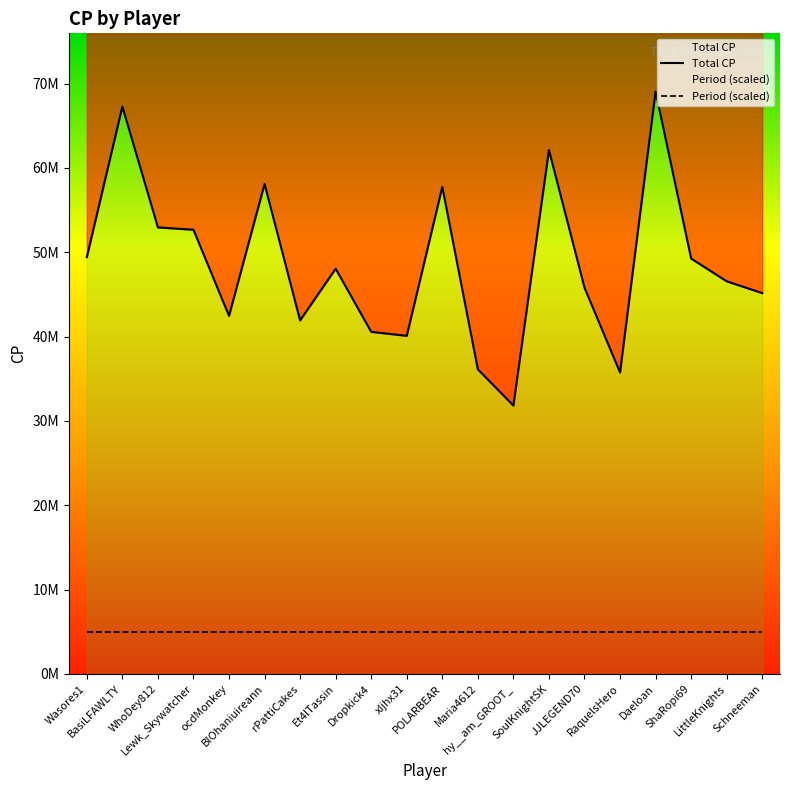

Read the value at BIOhaniuireann, to the nearest 50.

58103000